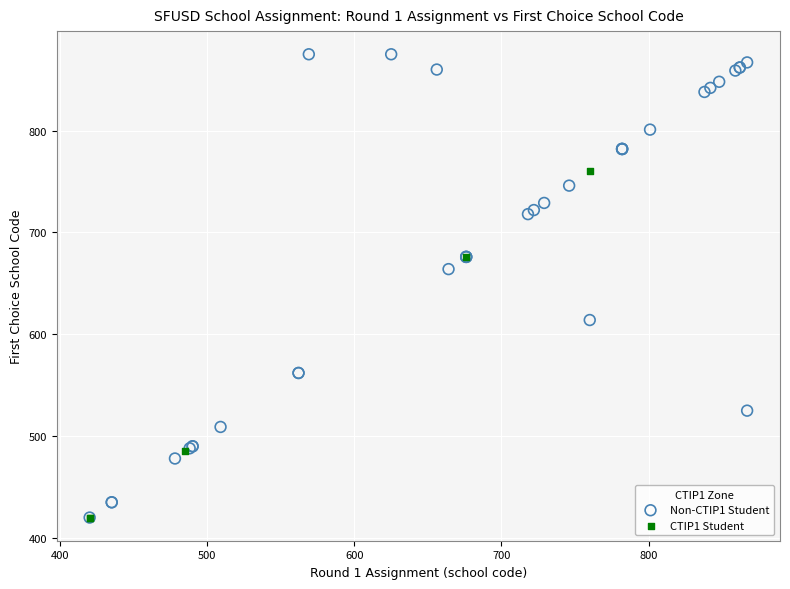

Which series contains the highest Y value?

Non-CTIP1 Student